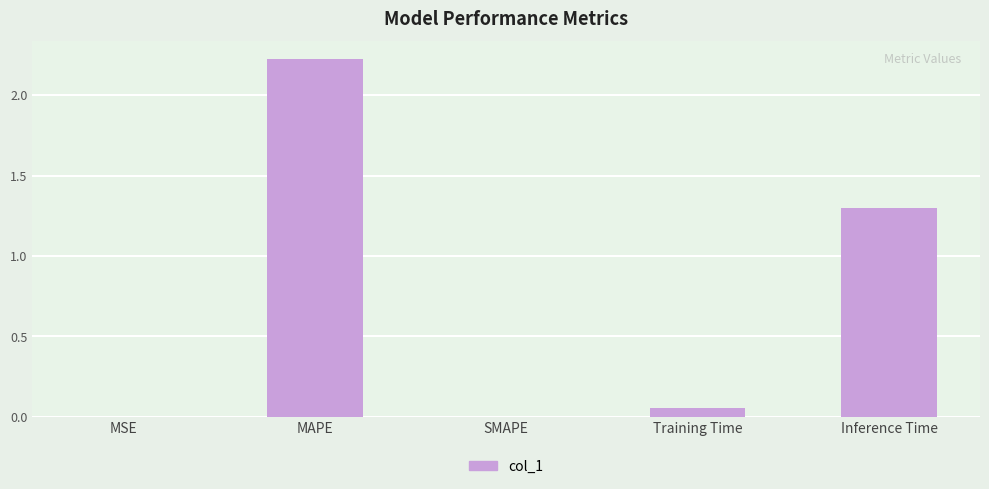

The chart shows a value of 0.0 at MSE. True or false?

True